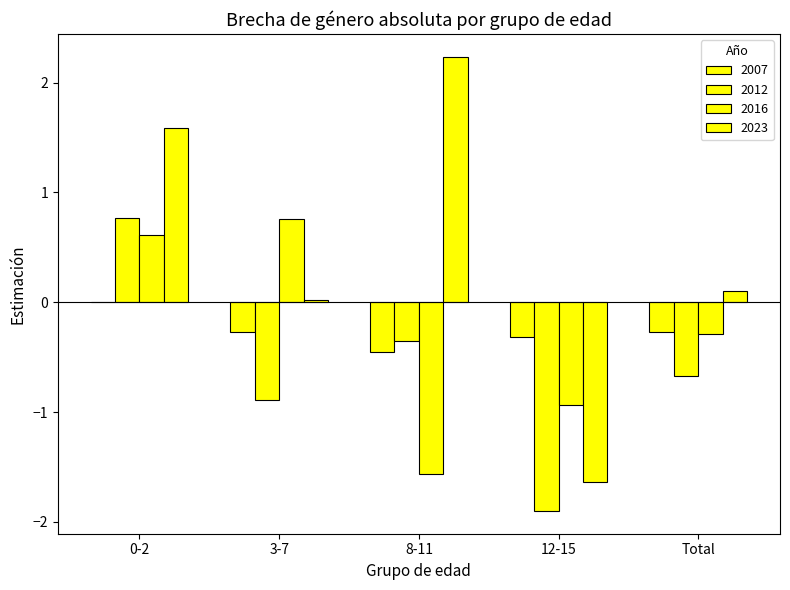

What is the lowest value of the 2023 series?

-1.6